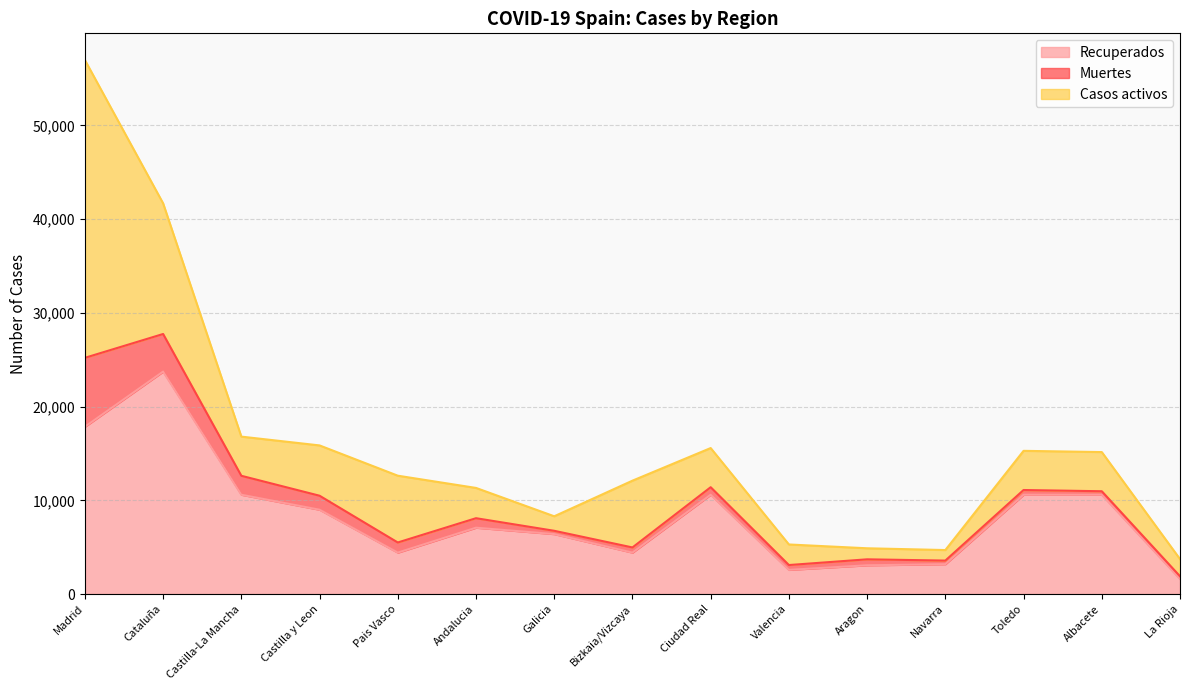

How many values in the Casos activos series exceed 4178?

5